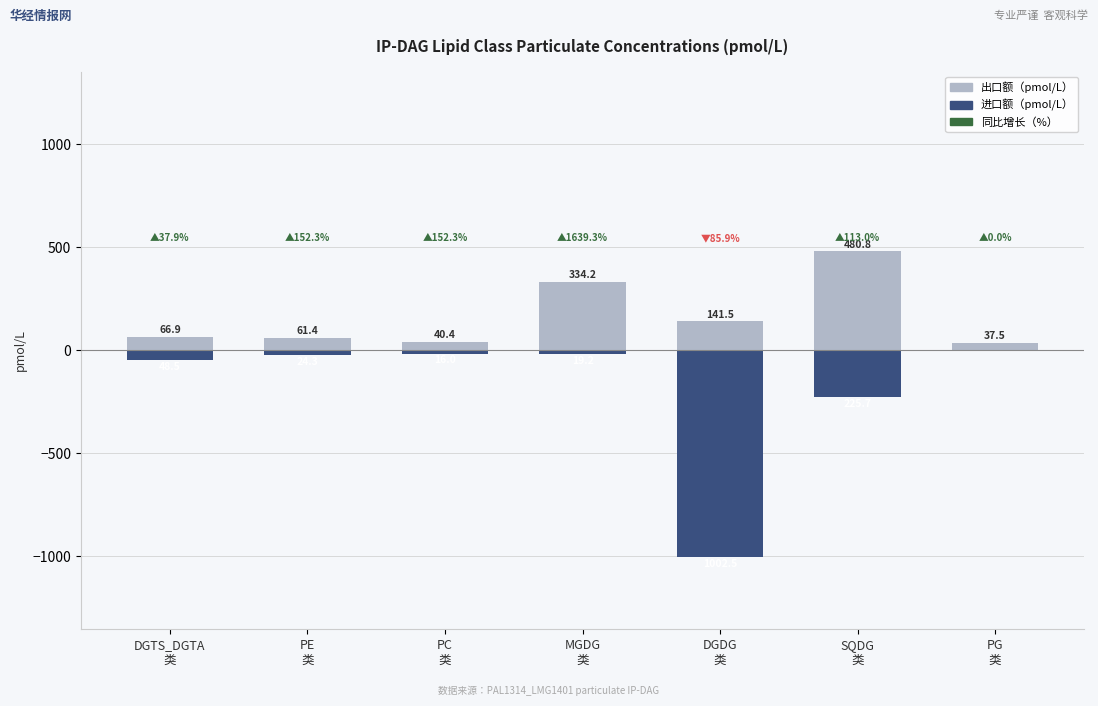

What is the value of the 进口额（千美元） bar at the 4th from the left?

-19.2